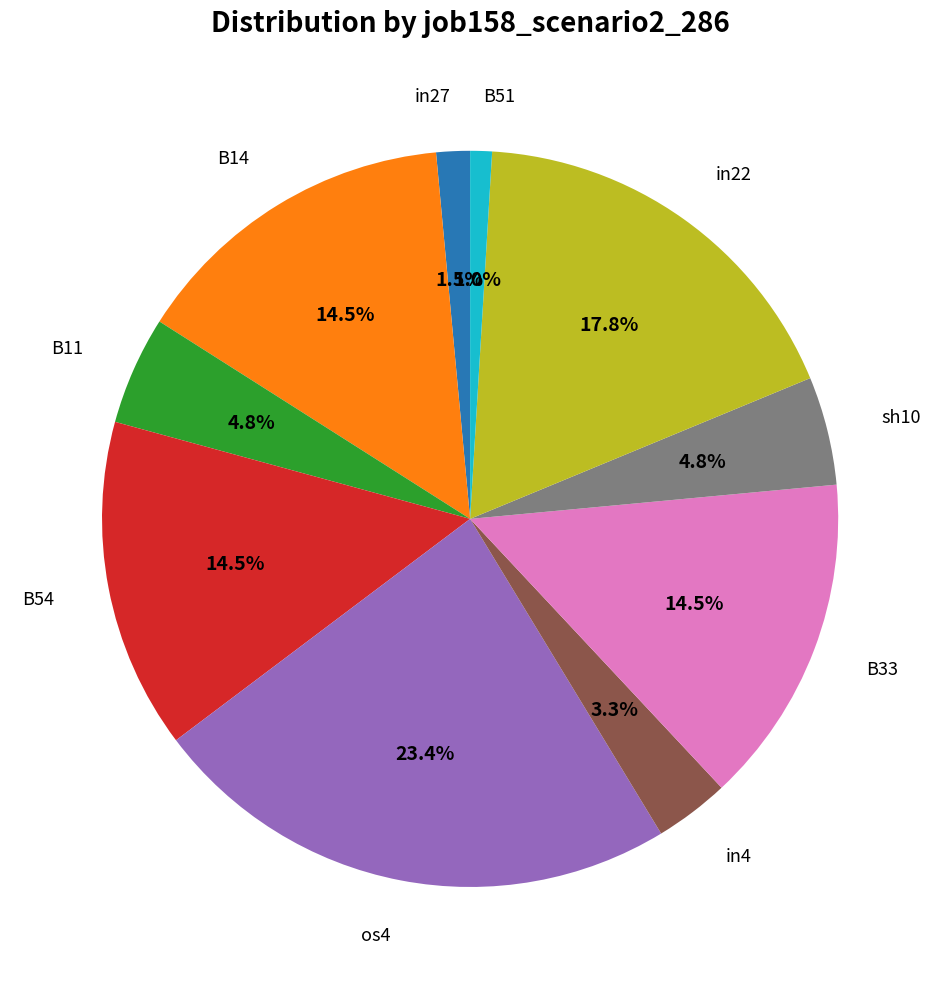

Is there a majority slice in this chart?

No